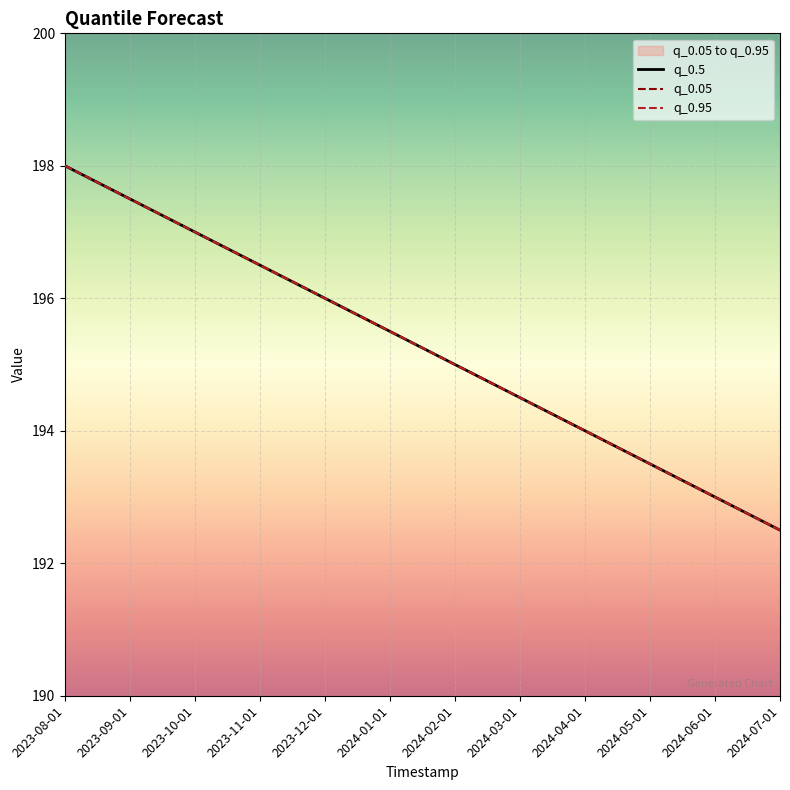

At how many categories does at least one series exceed 196?

4